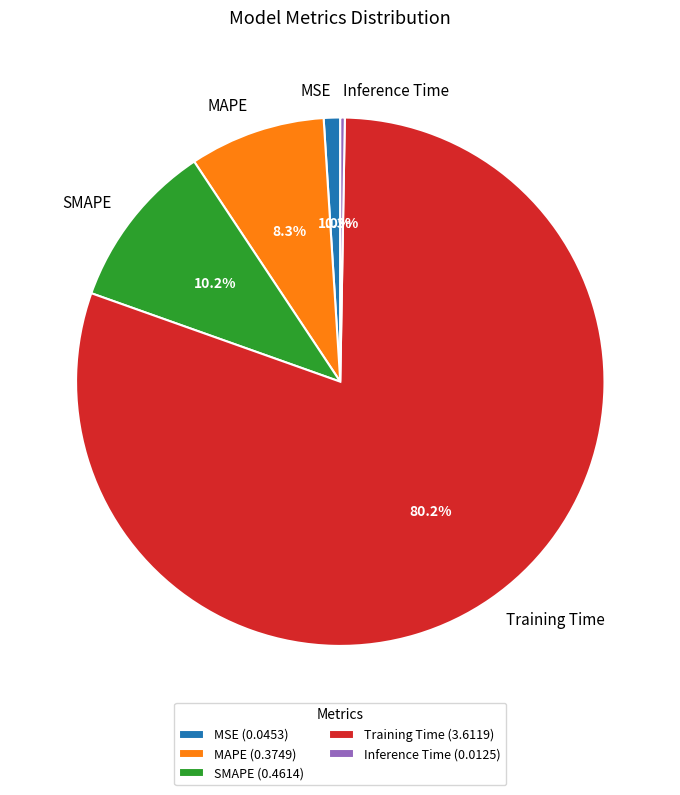

To the nearest percent, what is the average slice percentage?

20%